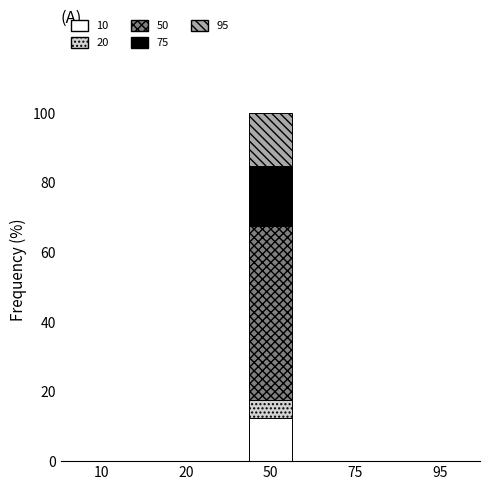

At which label does 10 reach its peak?

50